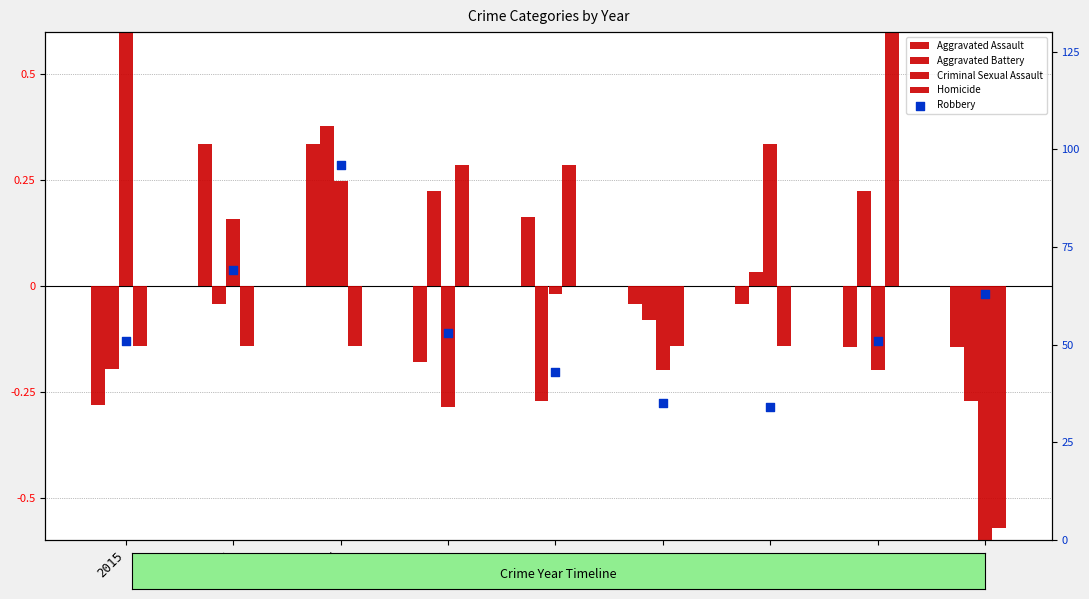

Is the value of Homicide at 2016 greater than the value of Robbery at 2021?

No